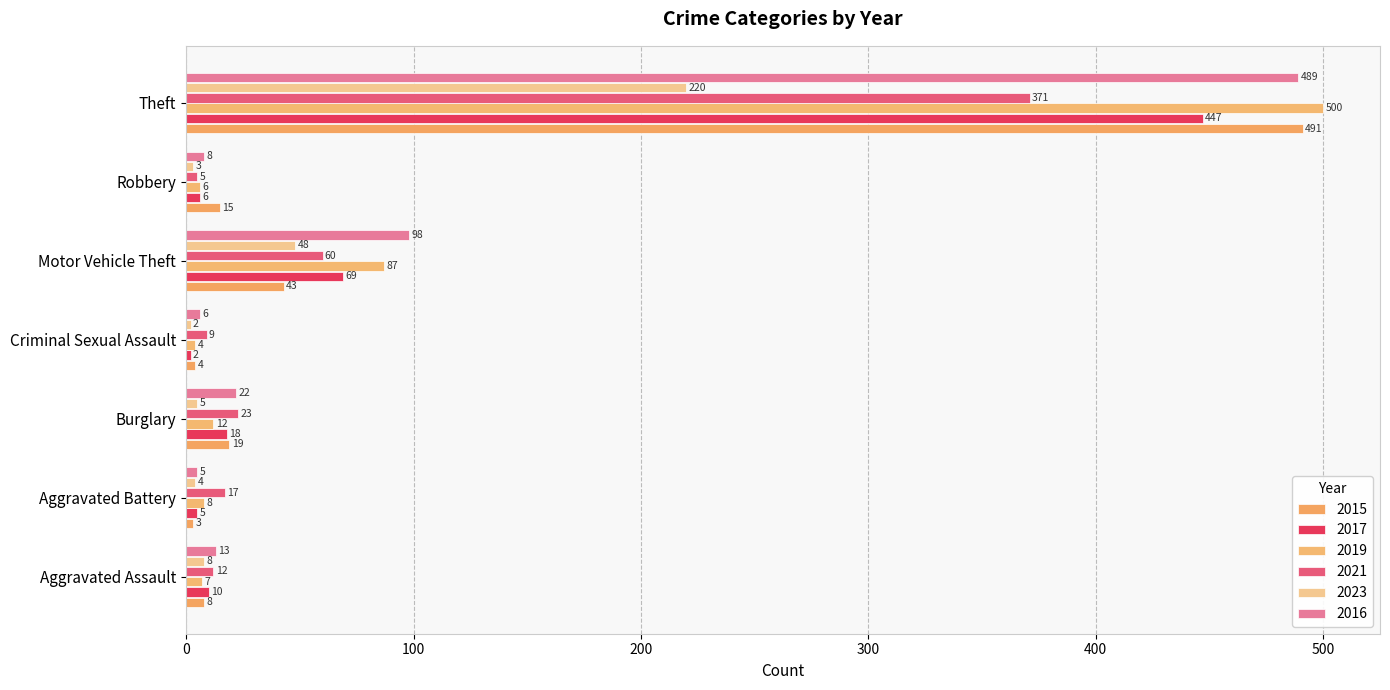

Which series has the largest total across all categories?

2016